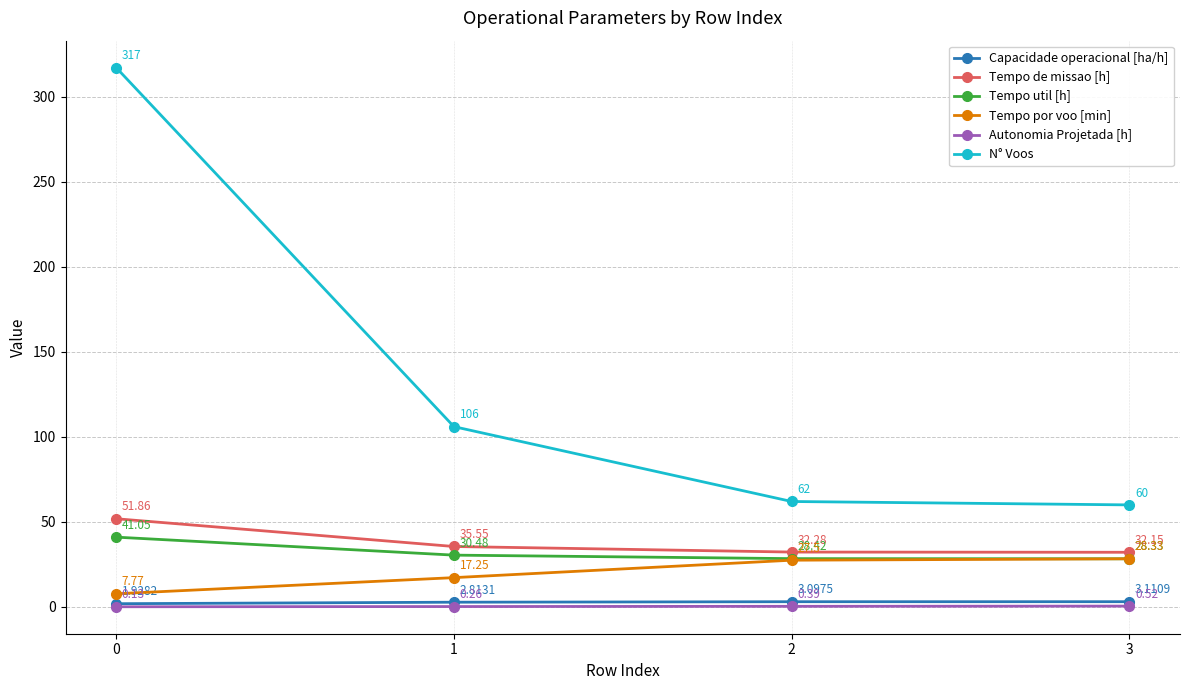

What is the maximum value for Tempo por voo [min]?

28.3